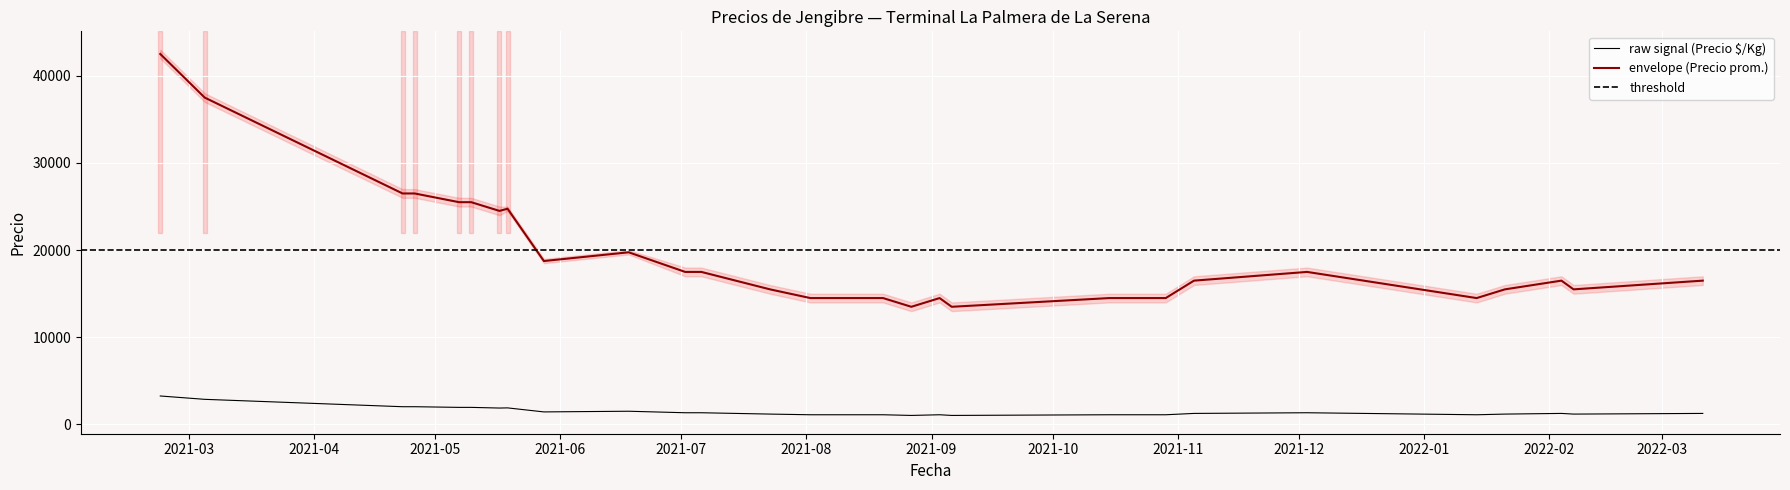

True or false: Precio maximo and Precio $/Kg intersect in this chart.

False